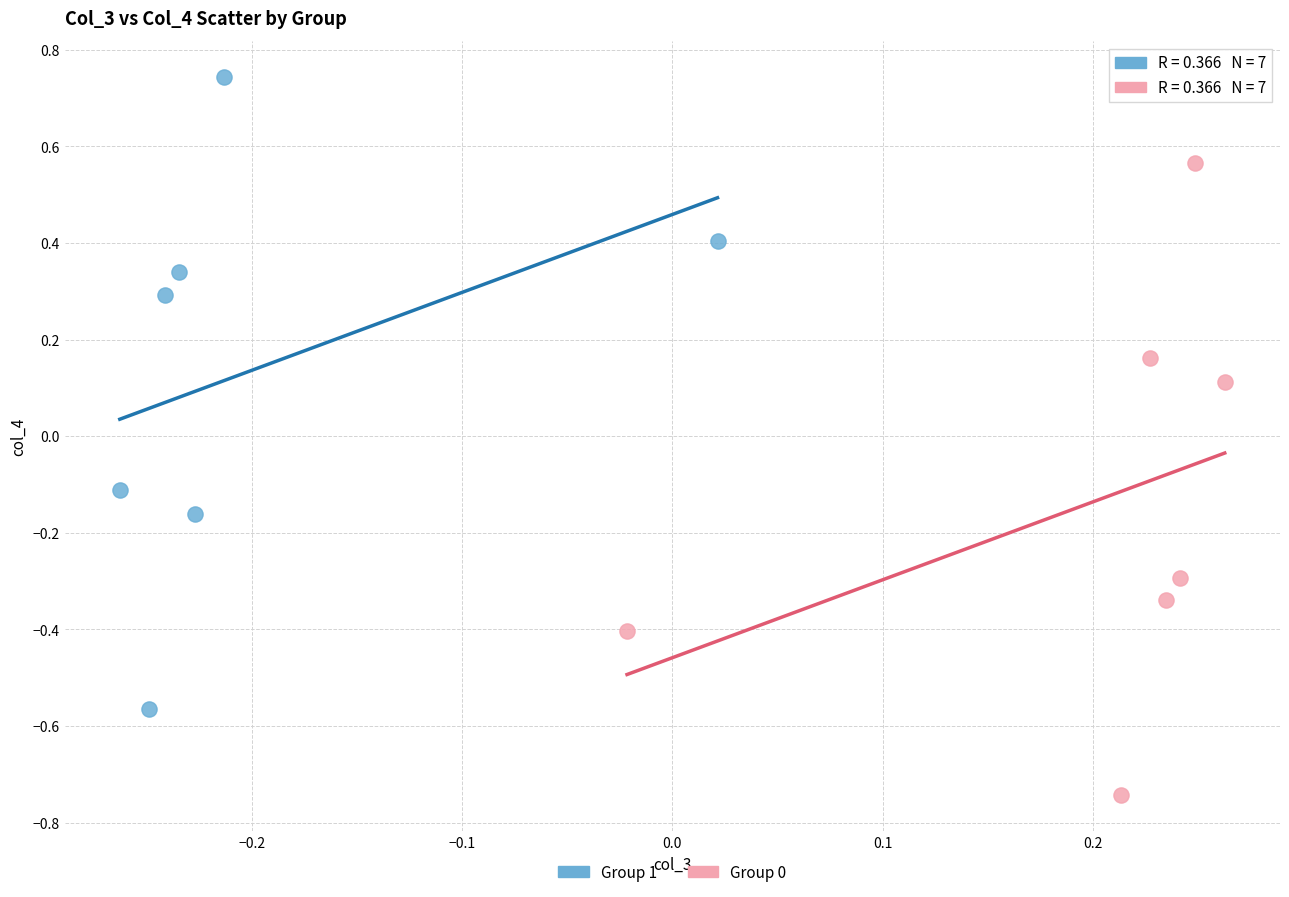

Which series reaches the minimum Y coordinate?

Group 0